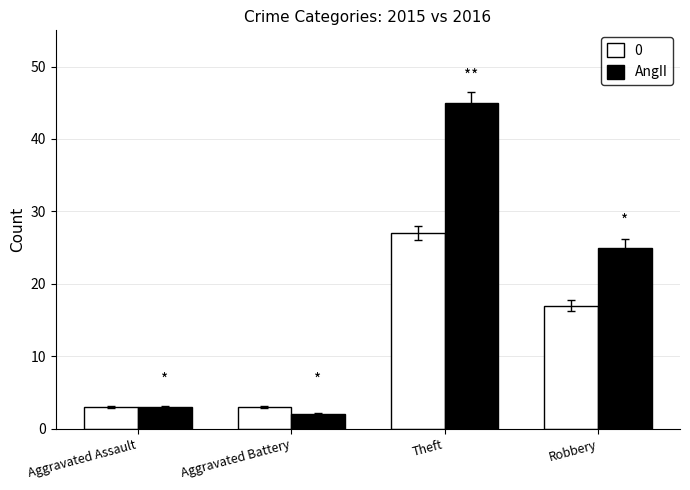

What is the spread (max minus min) of values at Theft?

18